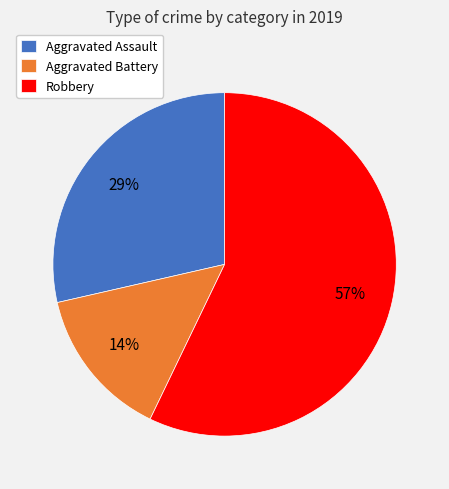

Combined, do Aggravated Battery and Aggravated Assault account for over 50%?

No